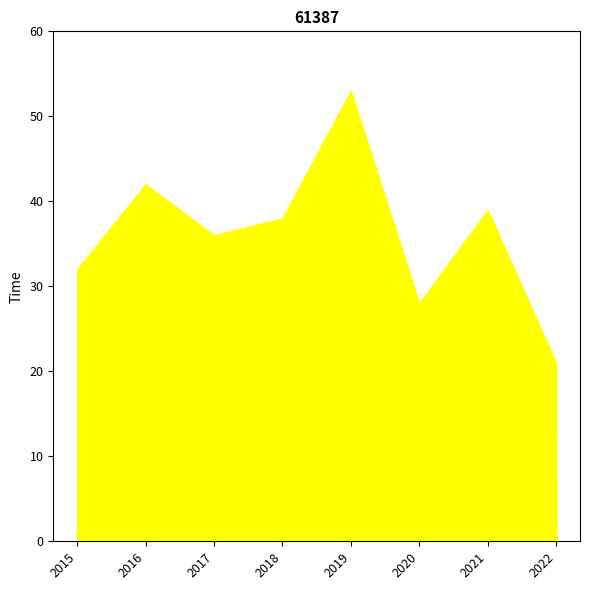

How many lines are shown in the chart?

4